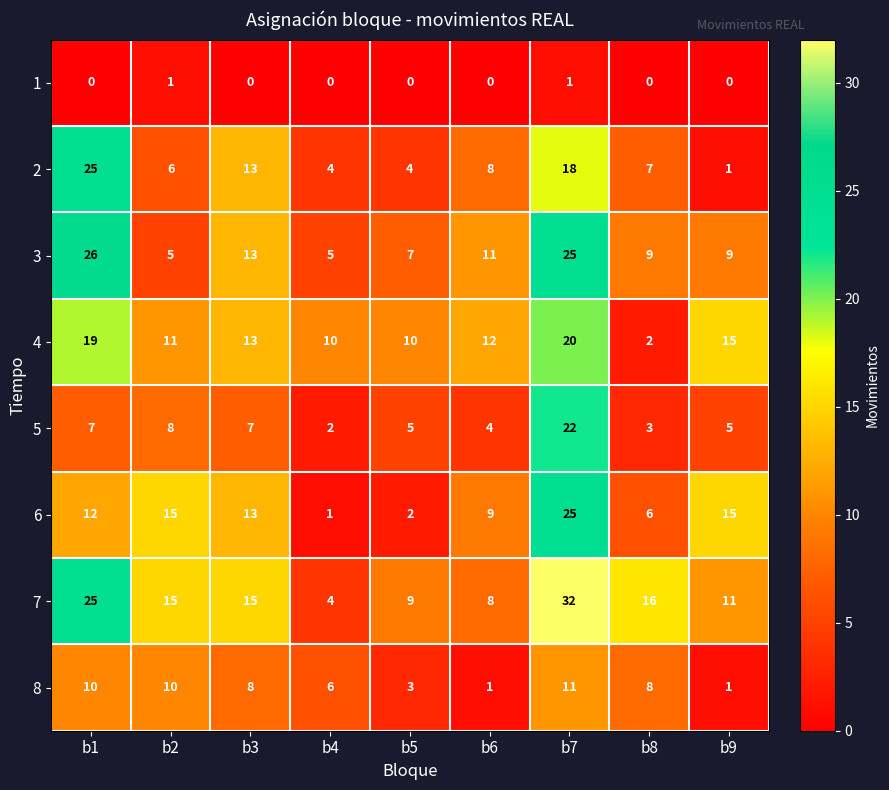

What is the spread (max minus min) of values at b4?

10